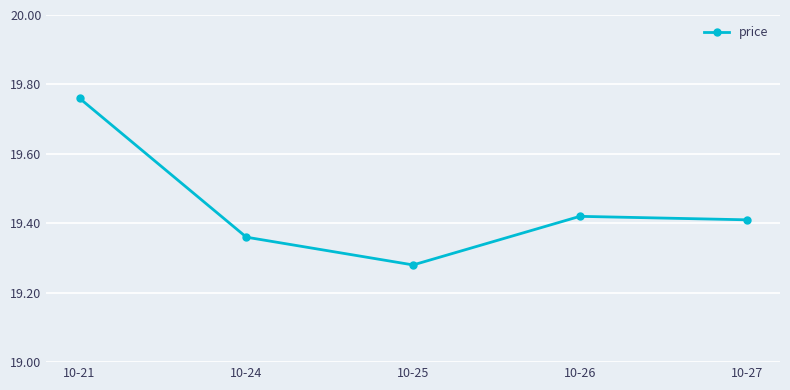

Does the chart display data point markers on the line(s)?

Yes